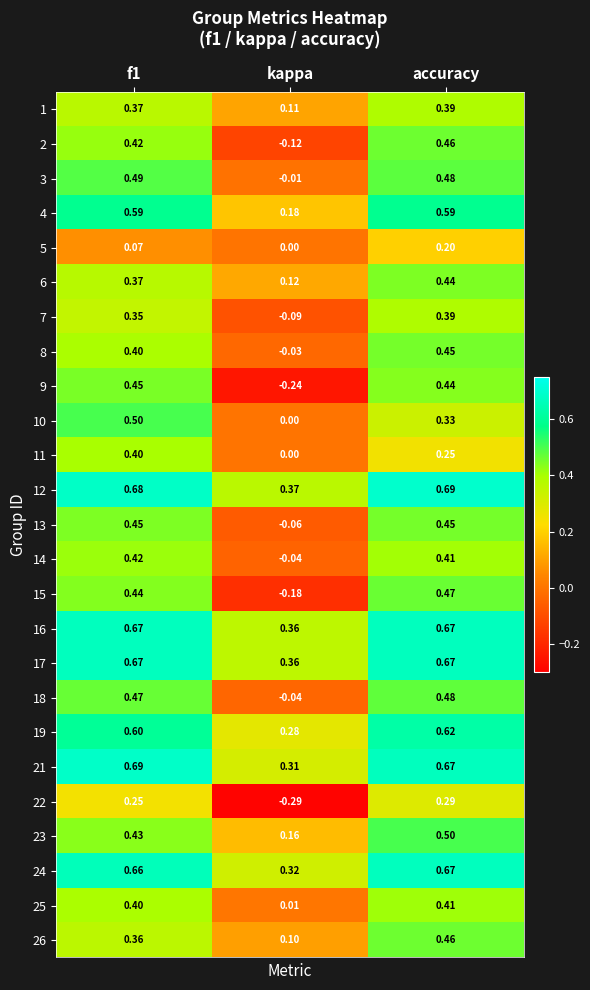

At which category does the chart reach its minimum across all series?

kappa